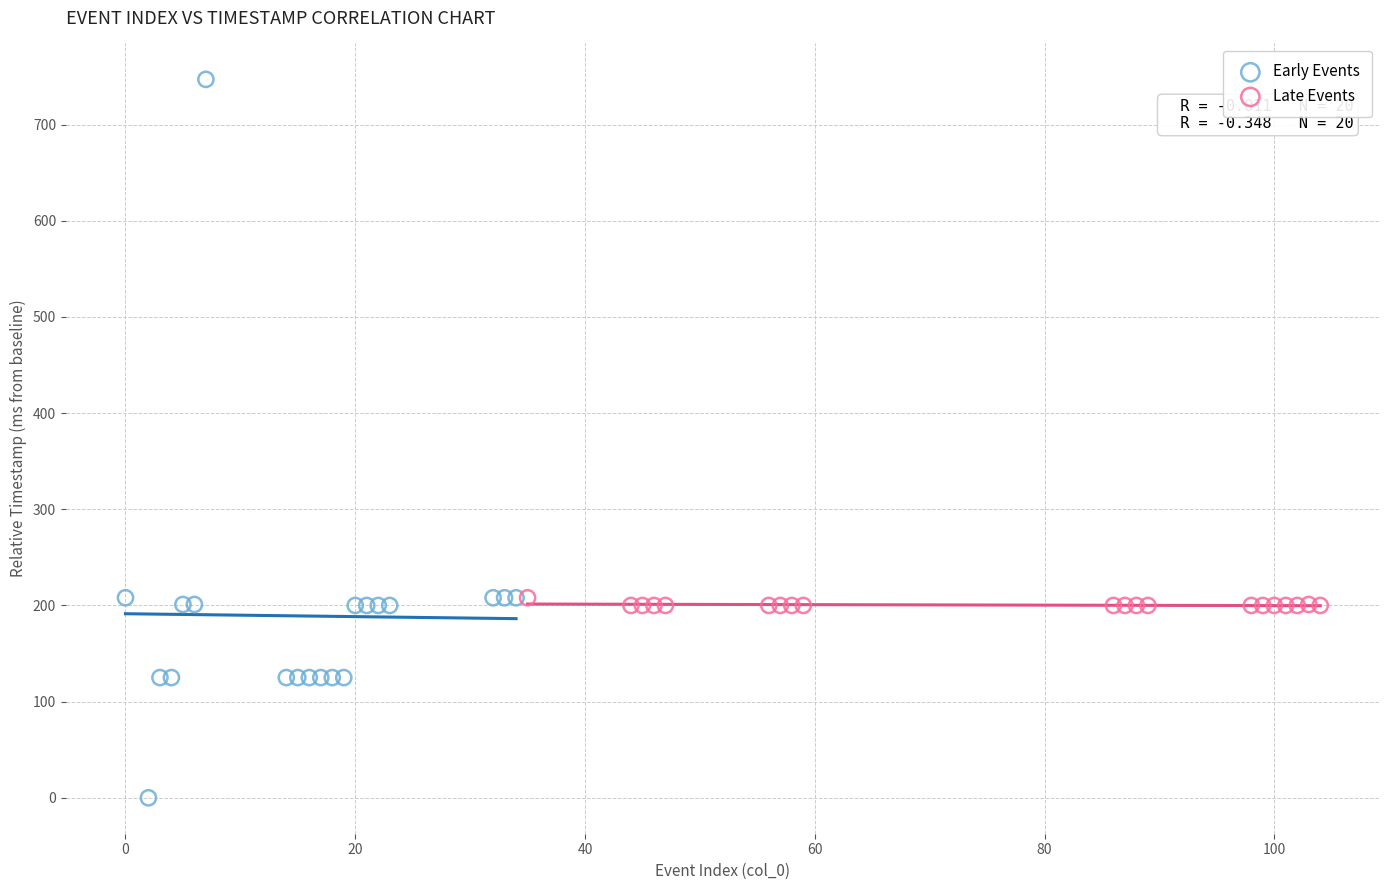

Which series contains the highest Y value?

Early Events